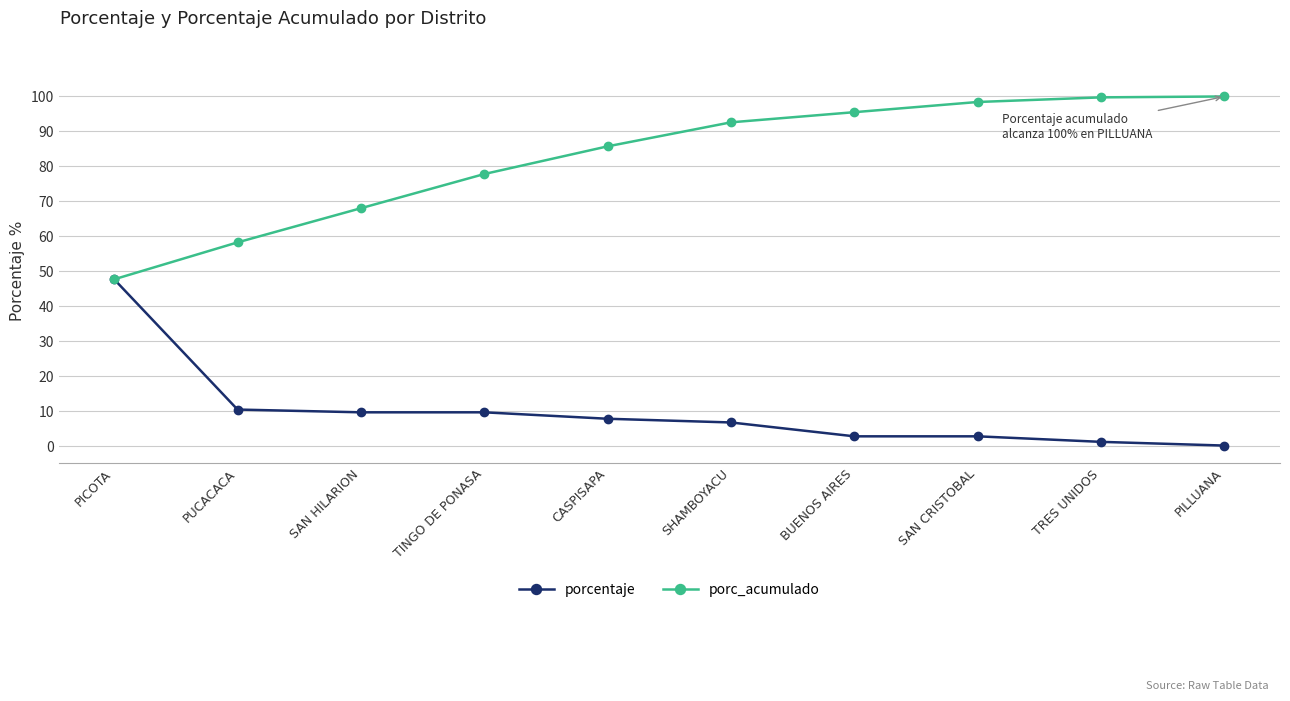

What is the maximum value shown in the chart?

100.0